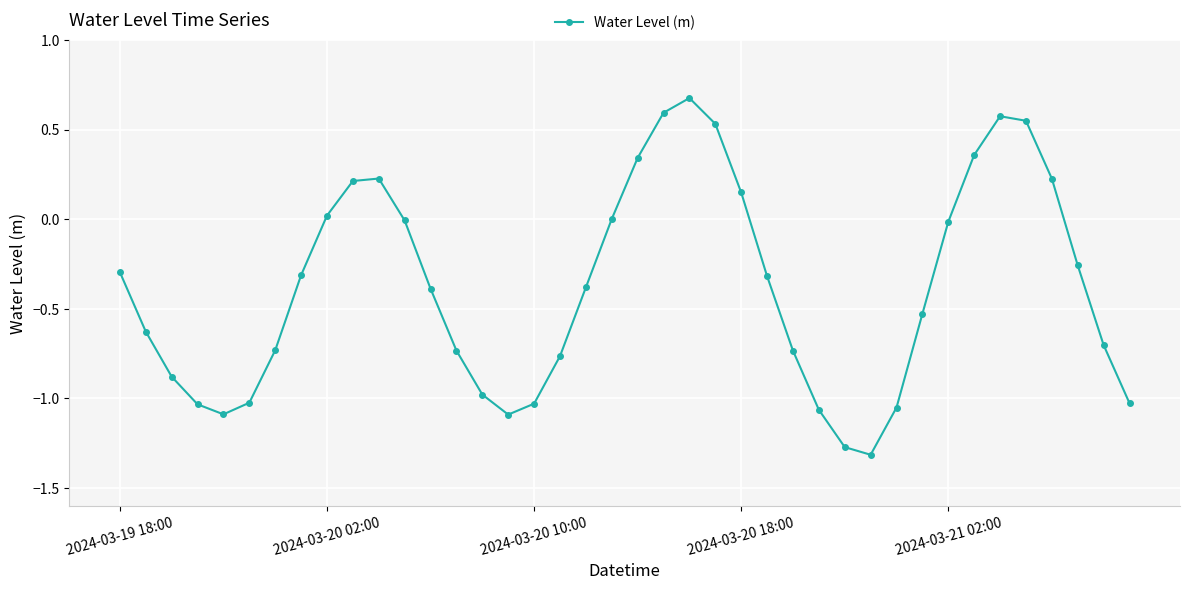

What is the greatest value displayed?

0.7